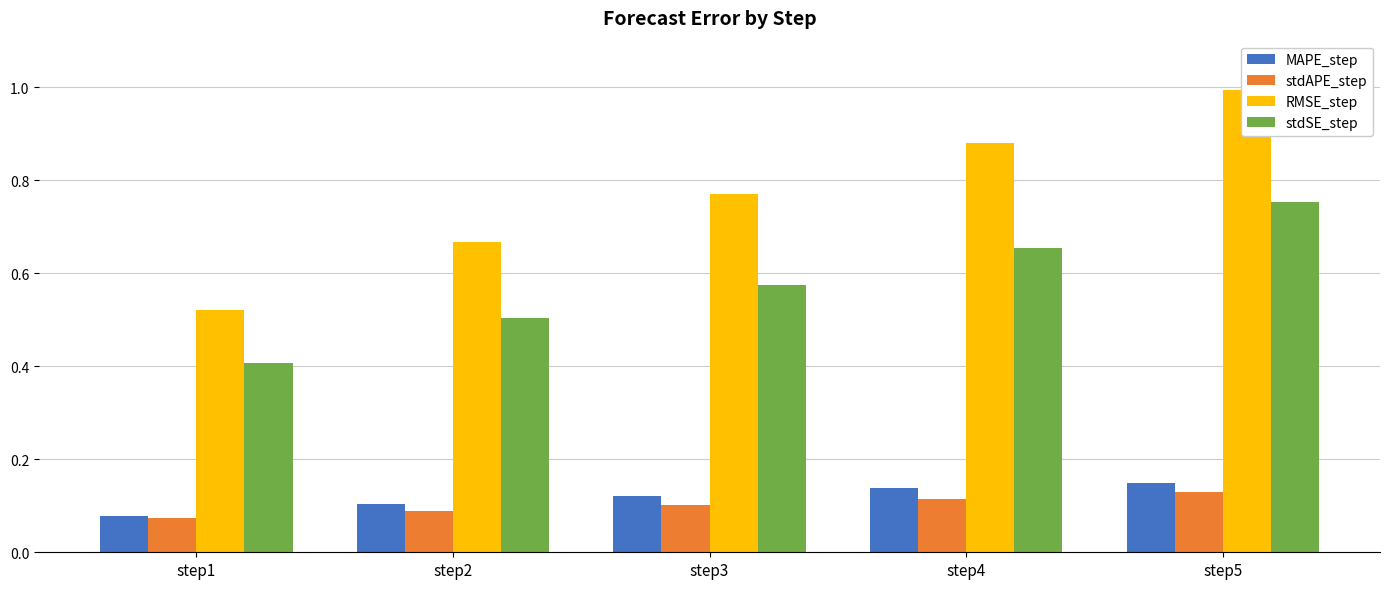

Is the value of stdAPE_step at step4 greater than the value of RMSE_step at step1?

No